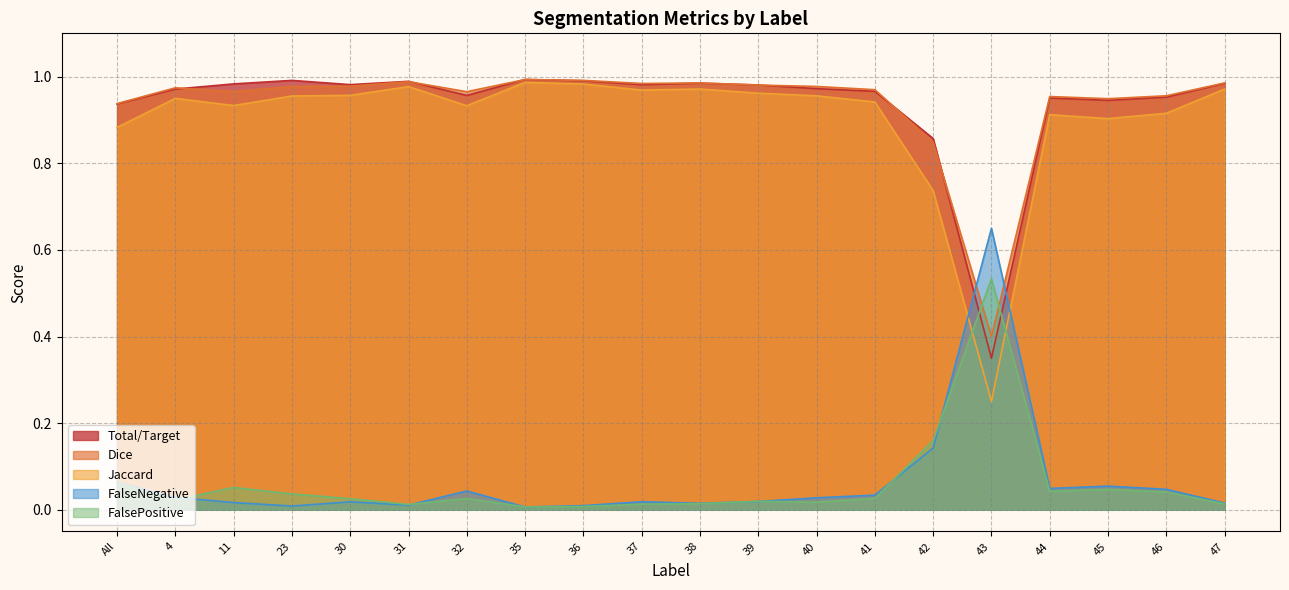

Between which two adjacent categories do Total/Target and Dice first intersect?

42 and 43